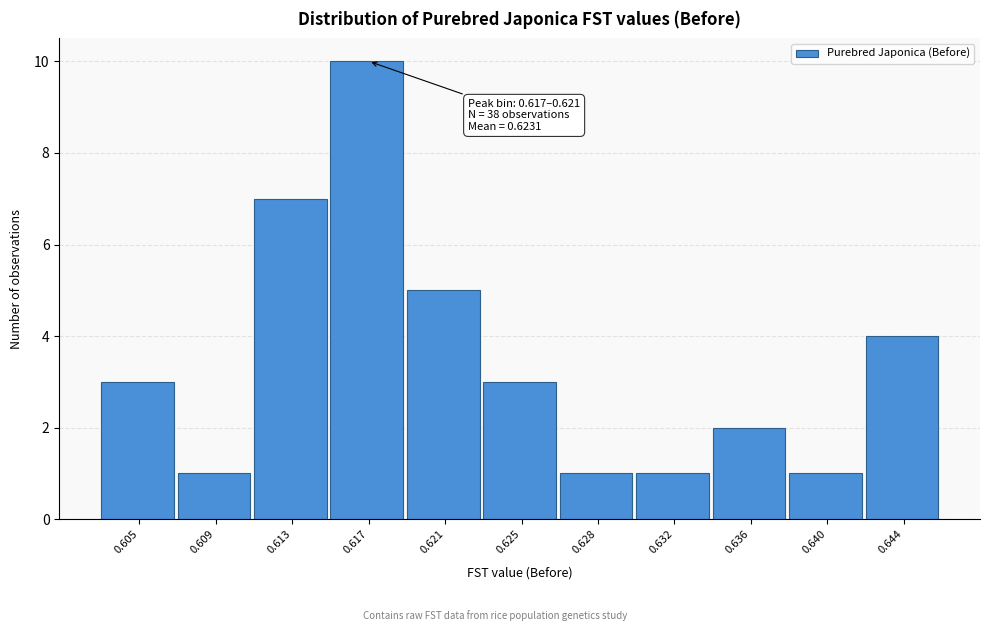

Reading left to right, what are all the values shown in this chart?

3	1	7	10	5	3	1	1	2	1	4